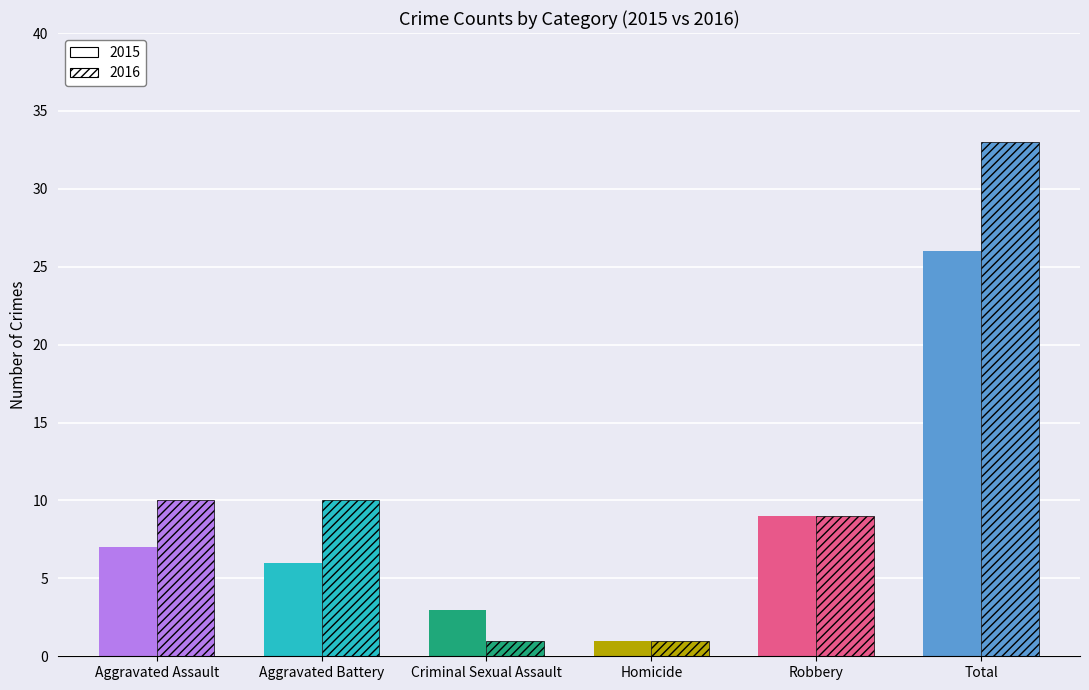

What is the label of the 5th bar from the right?

Aggravated Battery